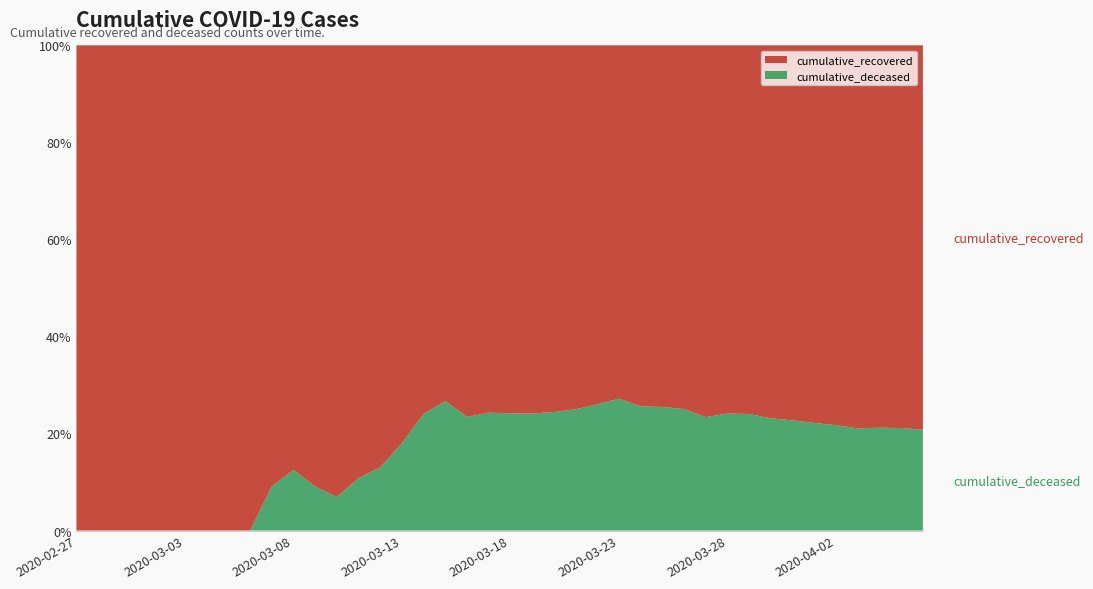

Reading left to right, transcribe all the data shown in this chart.

cumulative_recovered: 2020-02-27=3	2020-02-28=4	2020-02-29=4	2020-03-01=4	2020-03-02=5	2020-03-03=6	2020-03-04=8	2020-03-05=9	2020-03-06=9	2020-03-07=10	2020-03-08=14	2020-03-09=20	2020-03-10=27	2020-03-11=33	2020-03-12=40	2020-03-13=50	2020-03-14=63	2020-03-15=77	2020-03-16=121	2020-03-17=159	2020-03-18=204	2020-03-19=258	2020-03-20=334	2020-03-21=423	2020-03-22=500	2020-03-23=606	2020-03-24=767	2020-03-25=937	2020-03-26=1152	2020-03-27=1432	2020-03-28=1633	2020-03-29=1835	2020-03-30=2128	2020-03-31=2454	2020-04-01=2744	2020-04-02=3031	2020-04-03=3347	2020-04-04=3538	2020-04-05=3727	2020-04-06=4025
cumulative_deceased: 2020-02-27=0	2020-02-28=0	2020-02-29=0	2020-03-01=0	2020-03-02=0	2020-03-03=0	2020-03-04=0	2020-03-05=0	2020-03-06=0	2020-03-07=1	2020-03-08=2	2020-03-09=2	2020-03-10=2	2020-03-11=4	2020-03-12=6	2020-03-13=11	2020-03-14=20	2020-03-15=28	2020-03-16=37	2020-03-17=51	2020-03-18=65	2020-03-19=82	2020-03-20=108	2020-03-21=141	2020-03-22=176	2020-03-23=226	2020-03-24=264	2020-03-25=320	2020-03-26=385	2020-03-27=437	2020-03-28=519	2020-03-29=580	2020-03-30=640	2020-03-31=721	2020-04-01=782	2020-04-02=841	2020-04-03=892	2020-04-04=952	2020-04-05=998	2020-04-06=1056